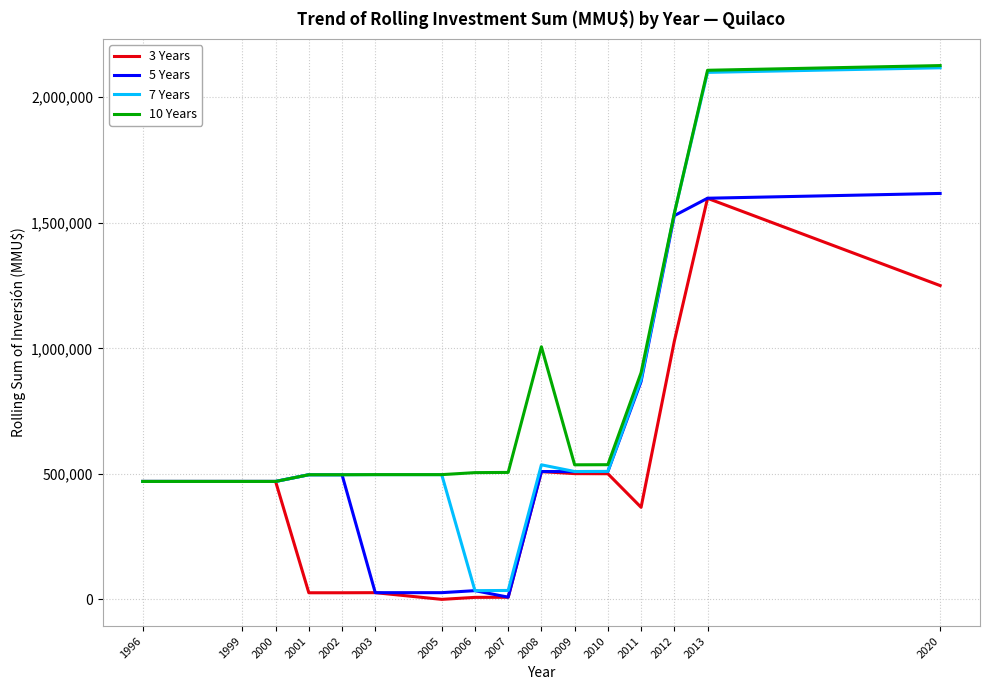

What is the approximate value of 5 Years at 2007, to the nearest 50?

9200